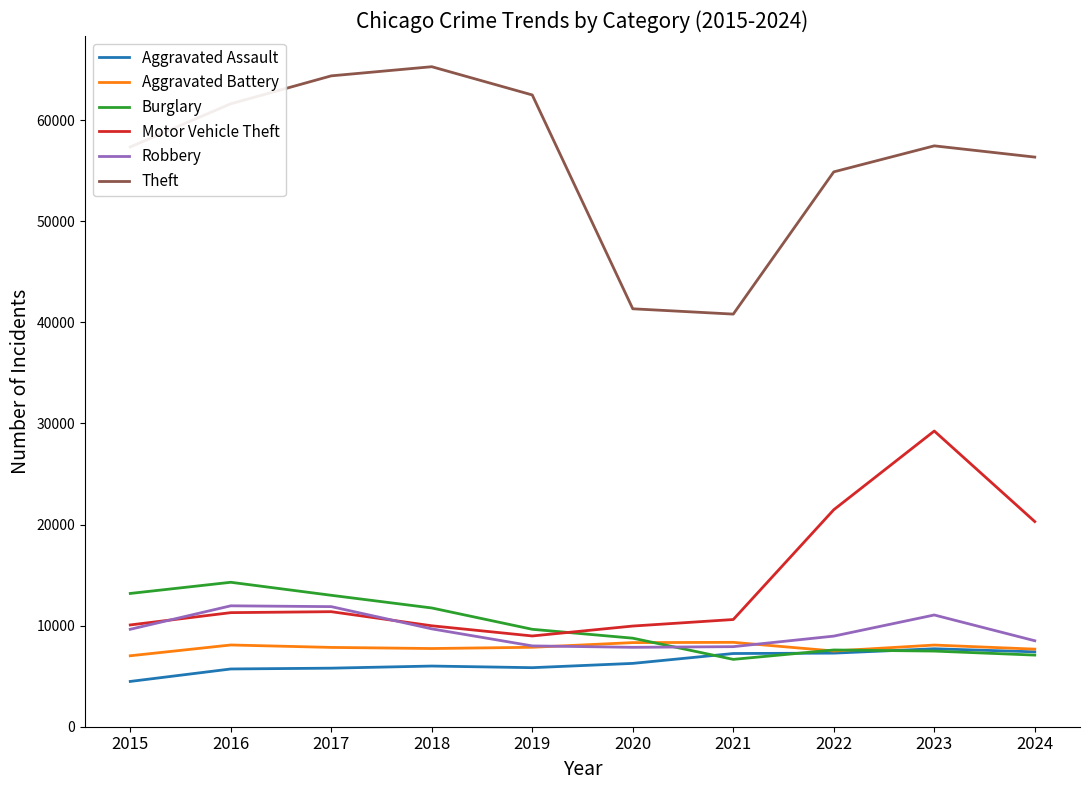

True or false: Theft and Motor Vehicle Theft intersect in this chart.

False